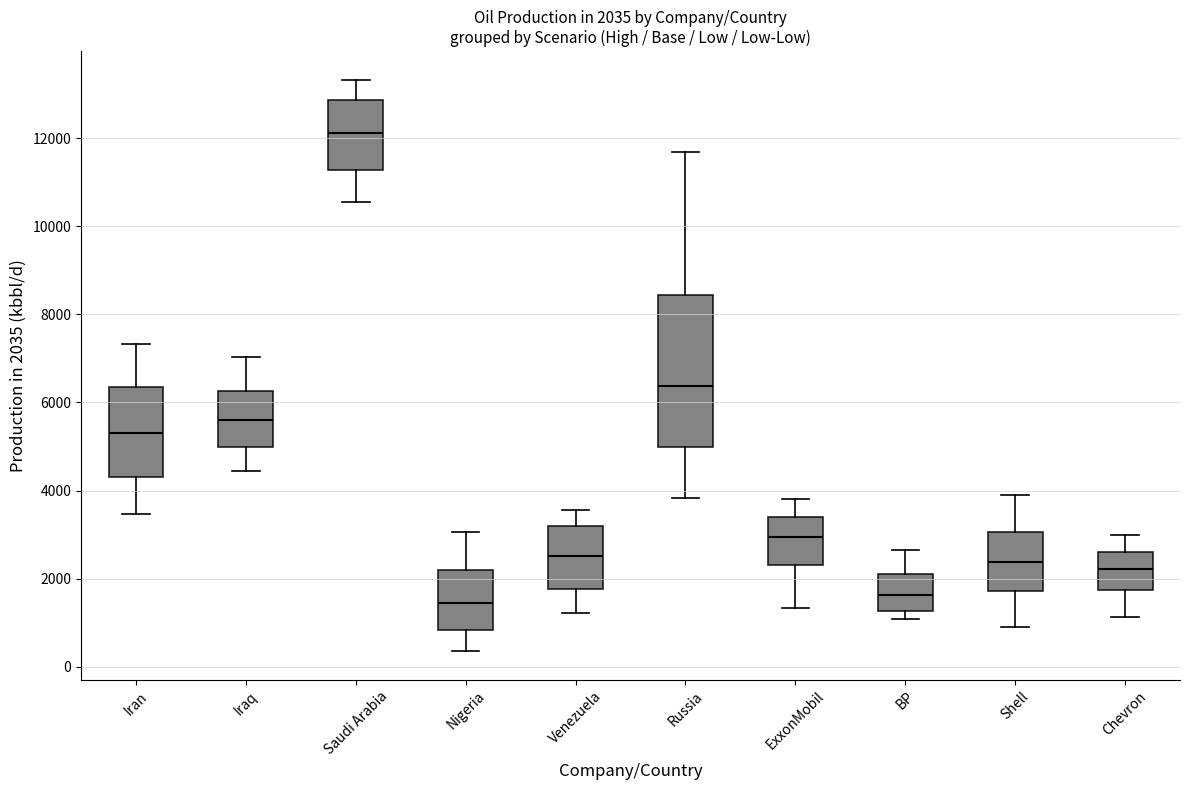

Which box is the tallest, from its lower edge to its upper edge?

Russia